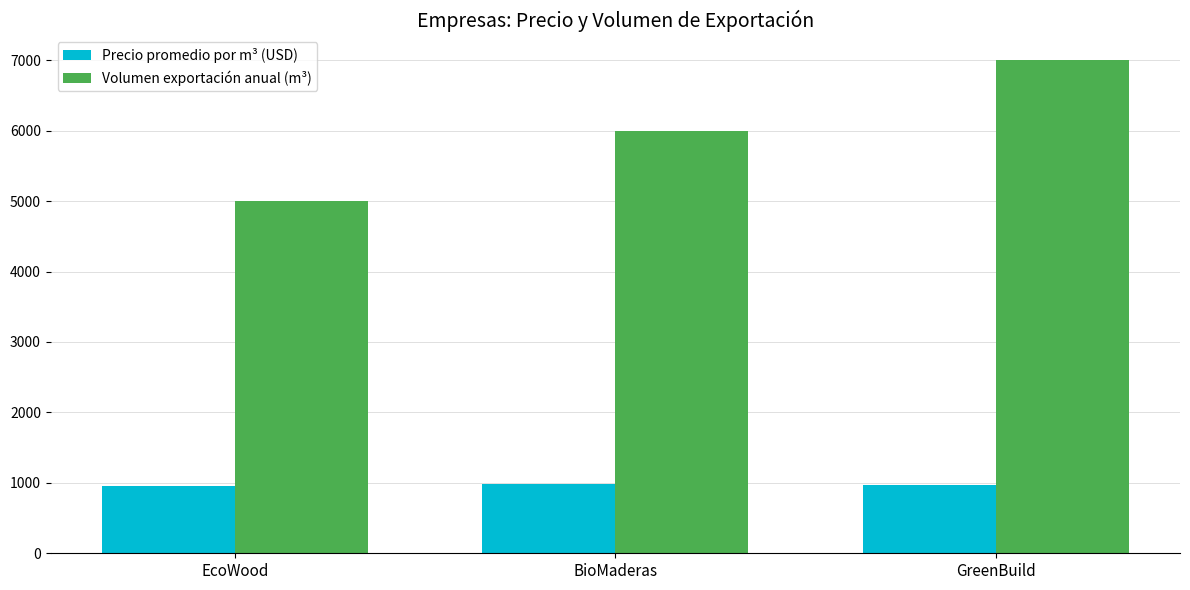

What is the difference between the maximum and minimum values in the Volumen exportación anual (m³) series?

2000